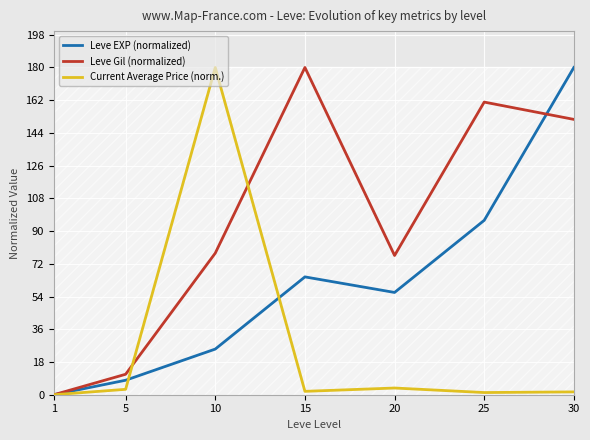

True or false: currentAveragePrice and Leve EXP intersect in this chart.

True